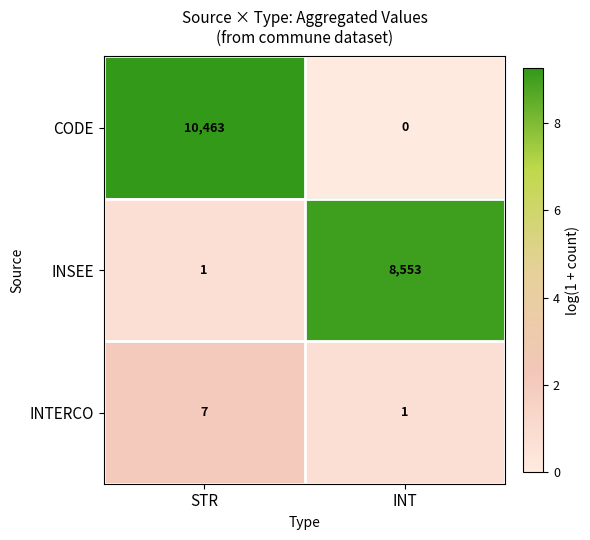

Reading left to right, list all the values displayed in this chart.

CODE: 10463	0
INSEE: 1	8553
INTERCO: 7	1